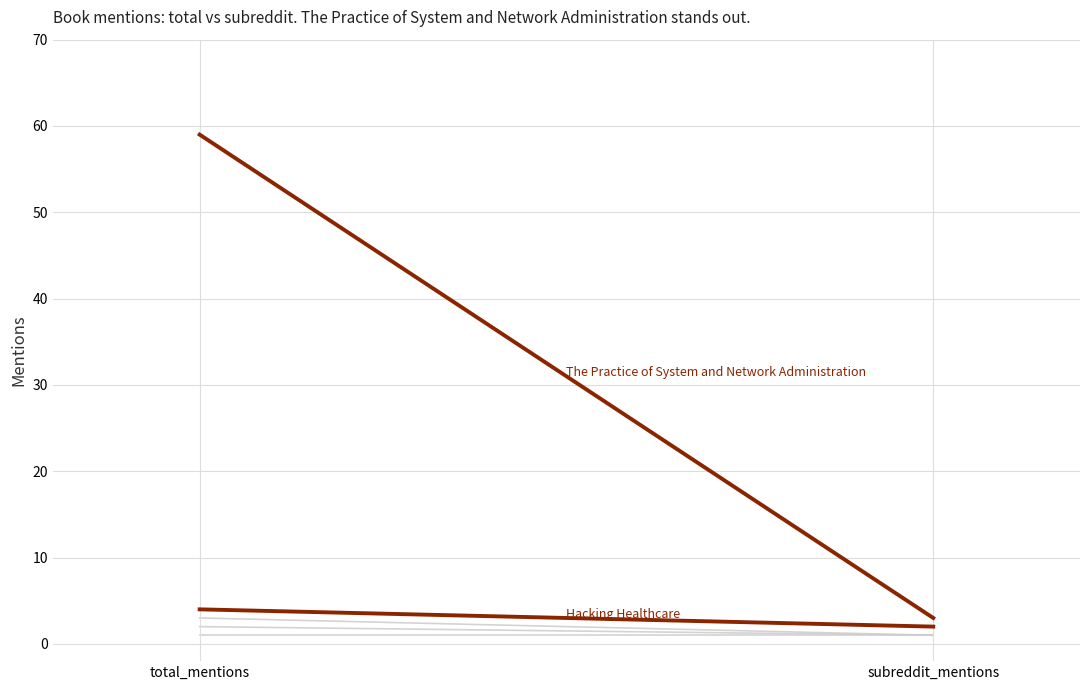

Rank the categories by The Practice of System and Network Administration value from lowest to highest.

subreddit_mentions, total_mentions